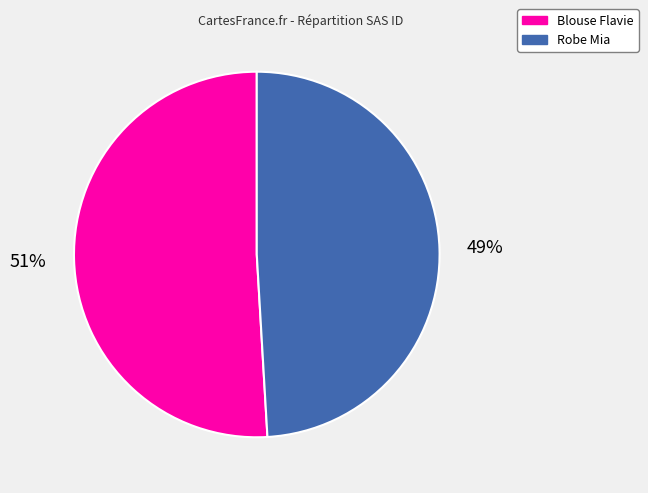

Is Robe Mia the majority of the pie?

No